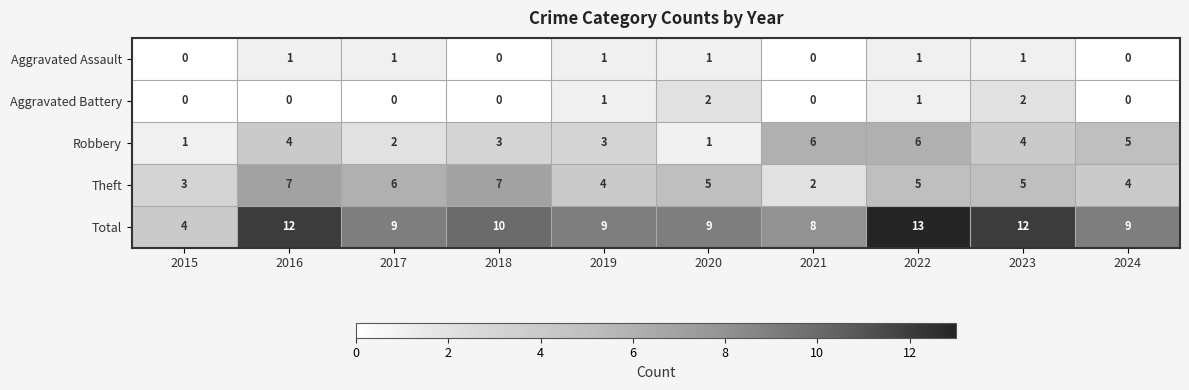

Which series has the largest range (max minus min)?

Total